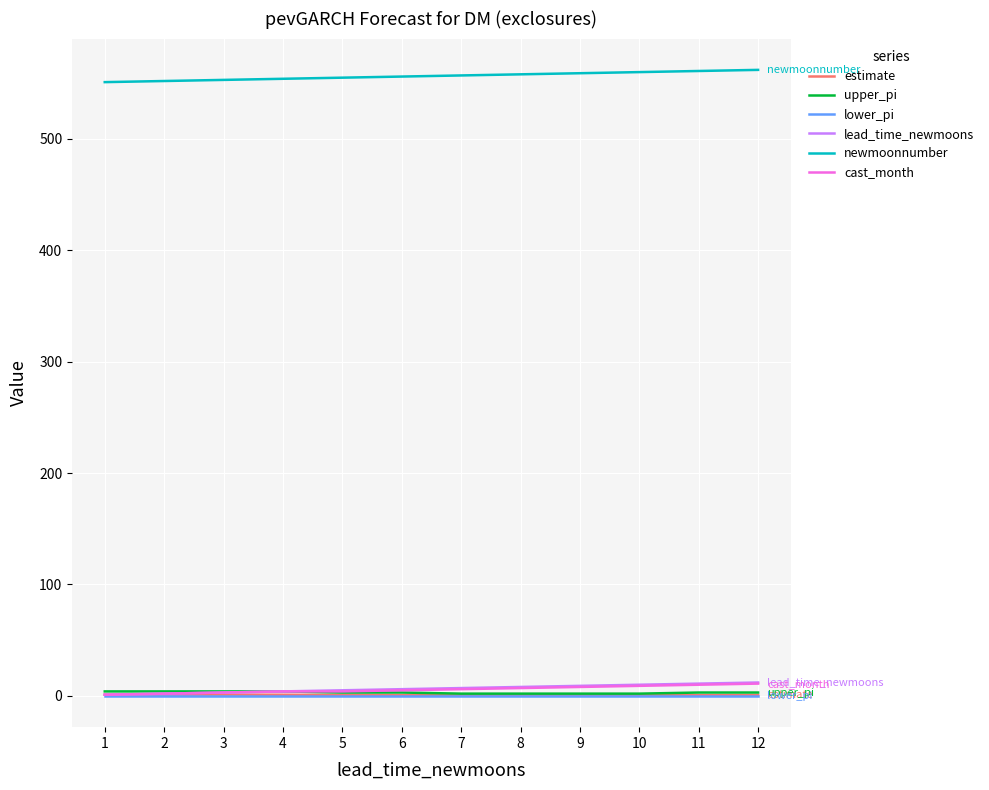

What is the greatest value displayed?

562.0